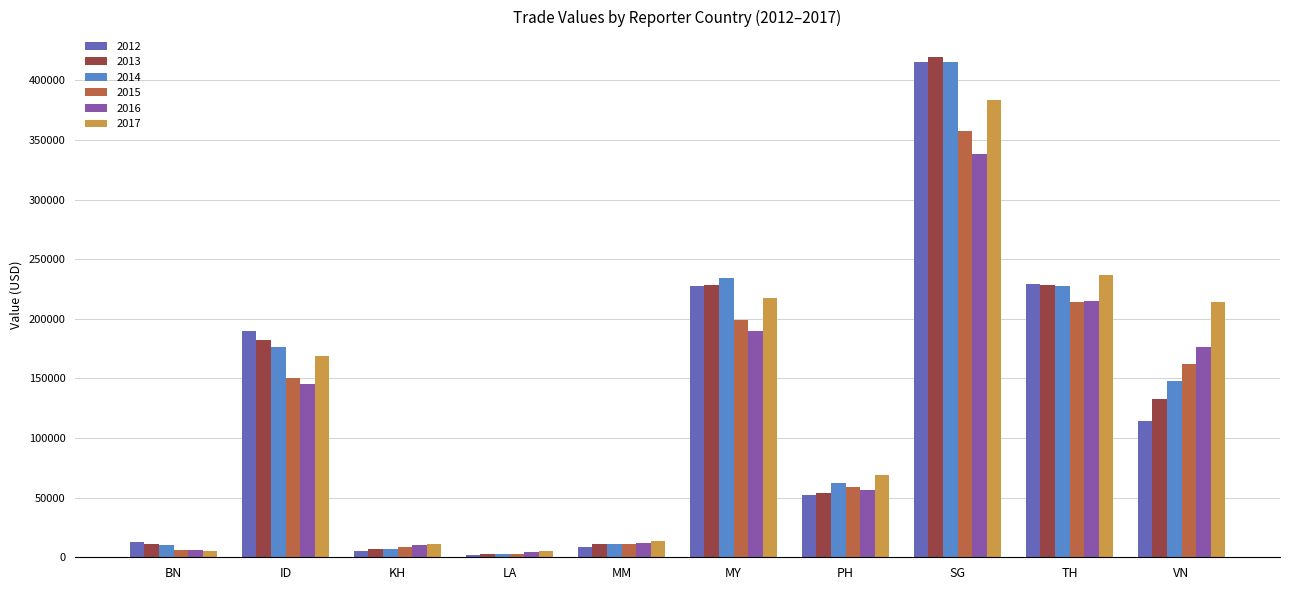

Which label corresponds to the largest value in the chart?

SG